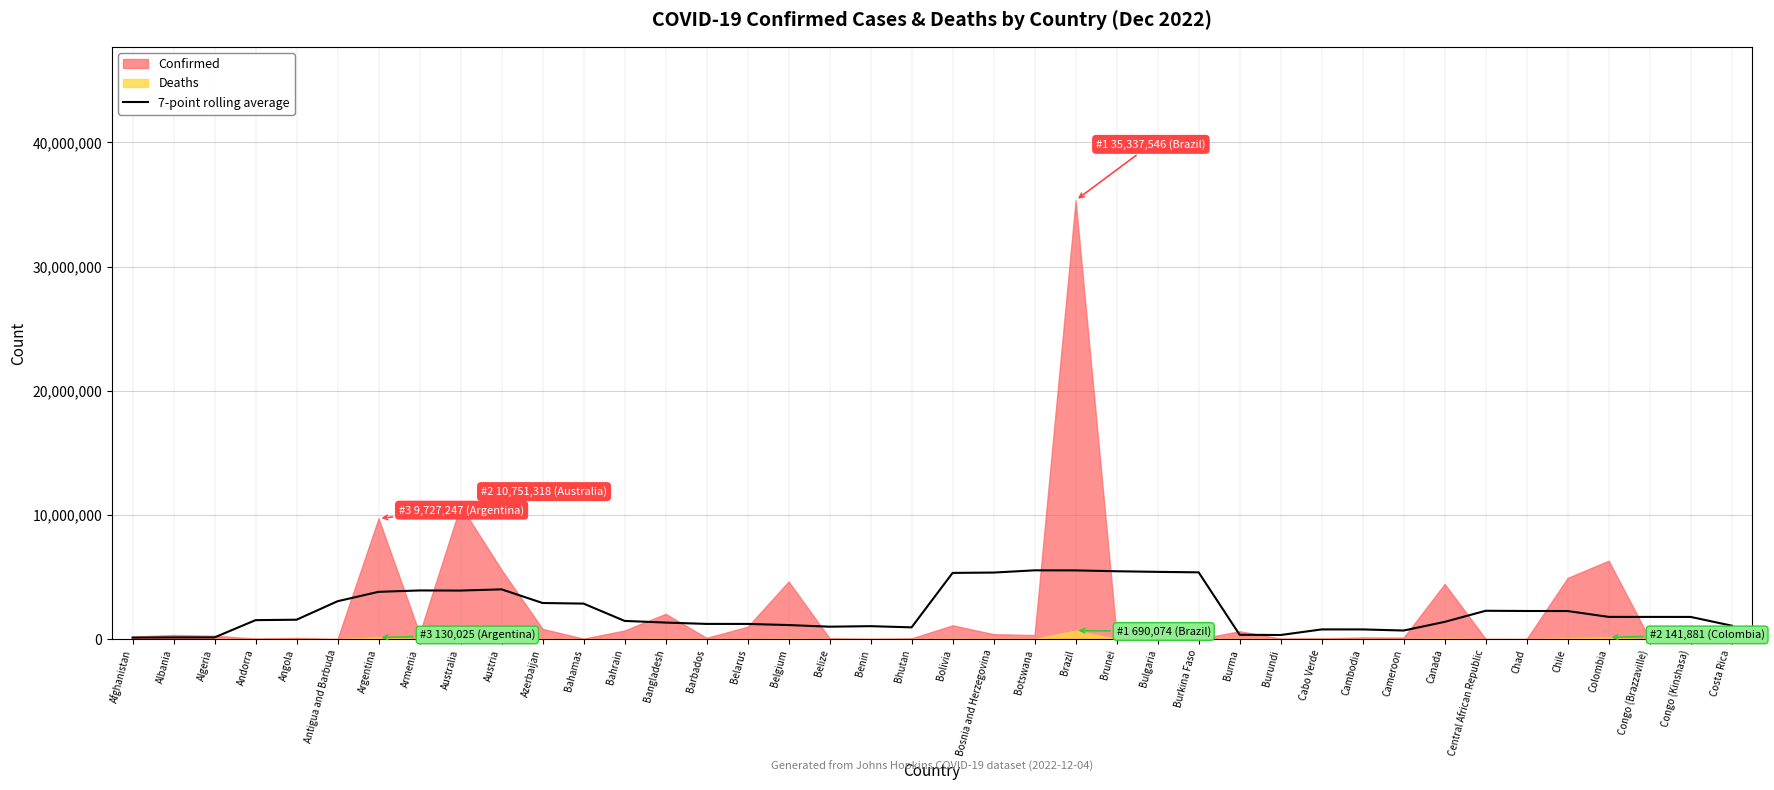

Where is the data nearest to the value 2831642?

Bahamas